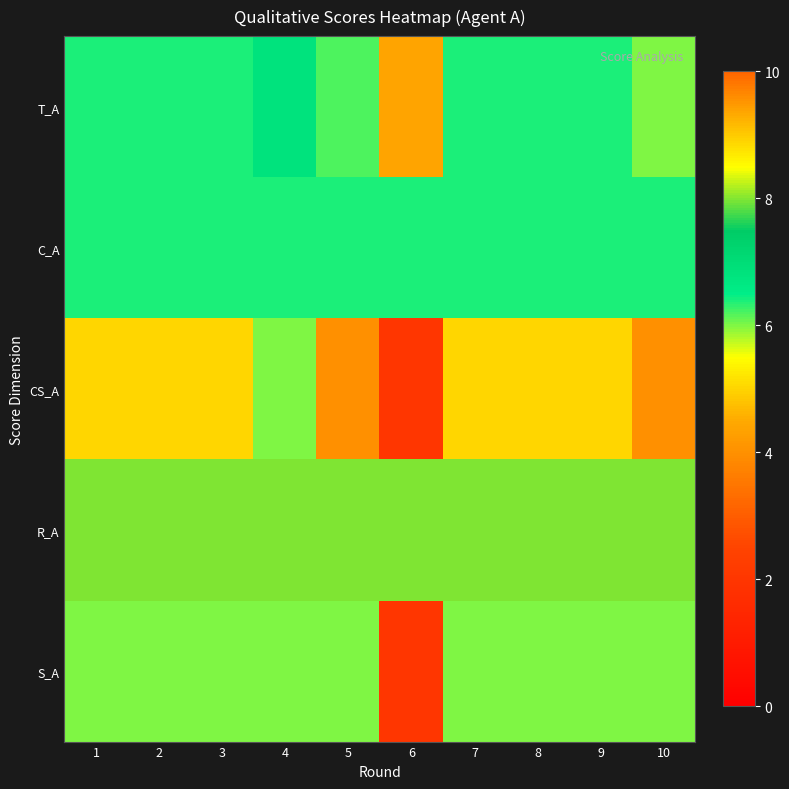

Which series has the largest total across all categories?

R_A